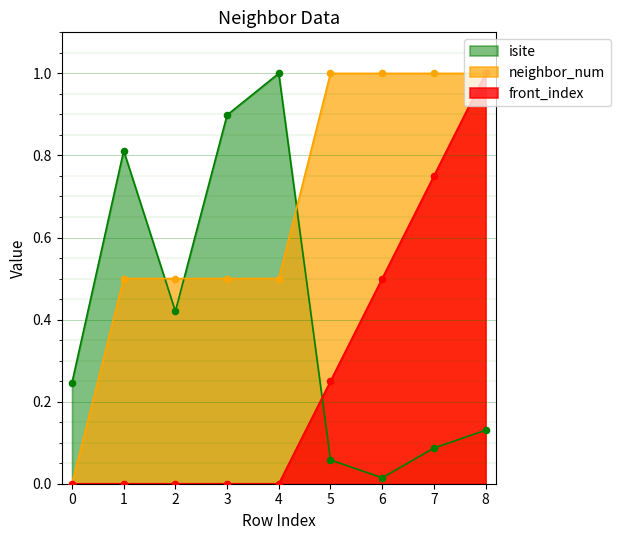

Which series has the largest total across all categories?

neighbor_num